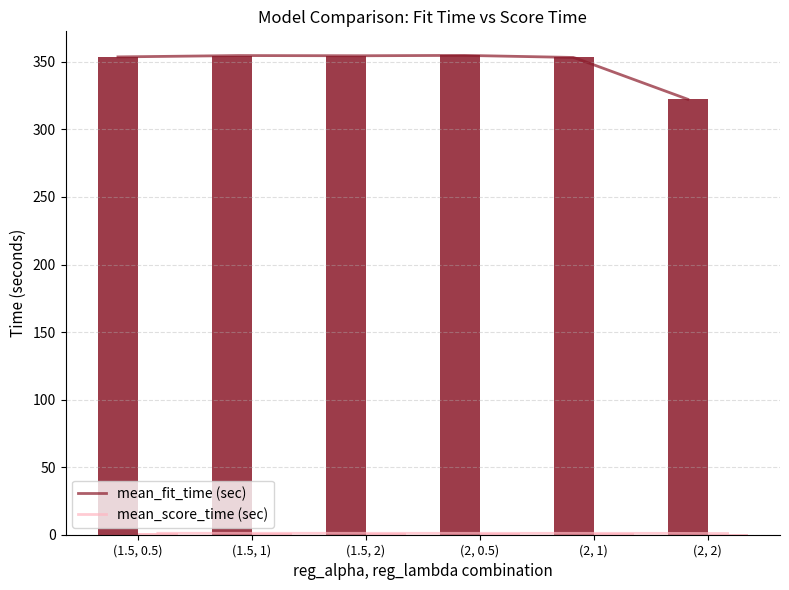

What is the label of the 6th bar from the right?

(1.5, 0.5)